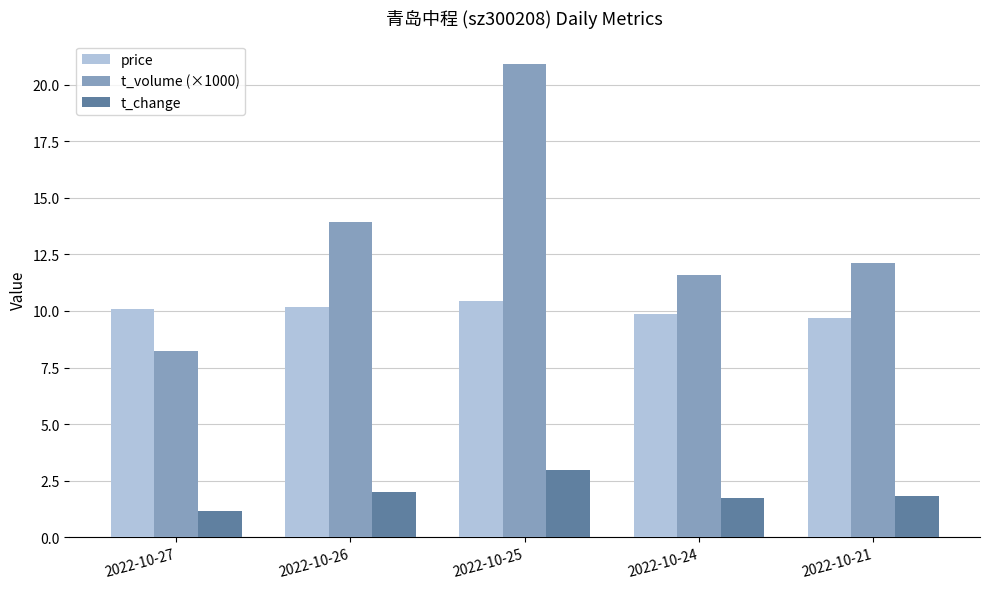

What is the value of the t_volume (×1000) bar at the 3rd from the left?

20.9